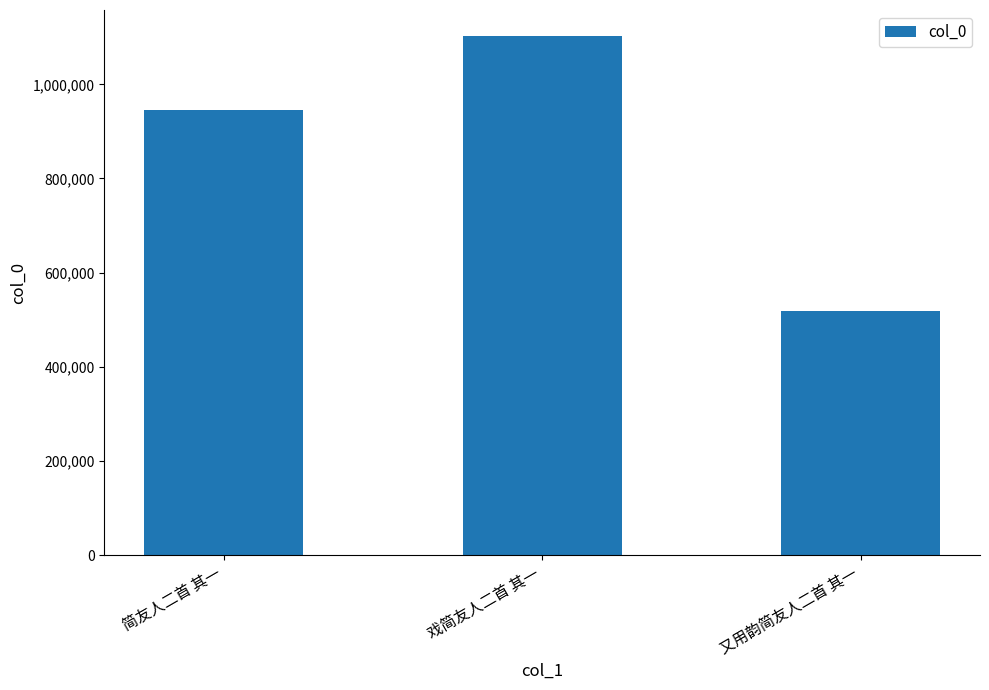

Which category has the highest value across all series?

戏简友人二首 其一